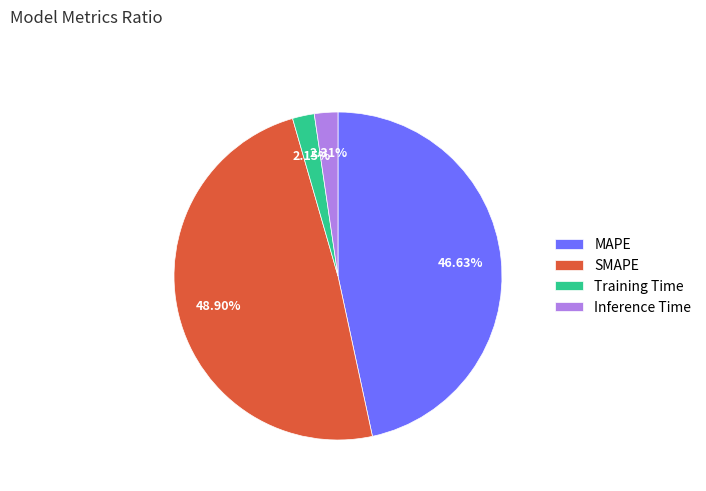

What percentage is NOT represented by MAPE?

53.4%